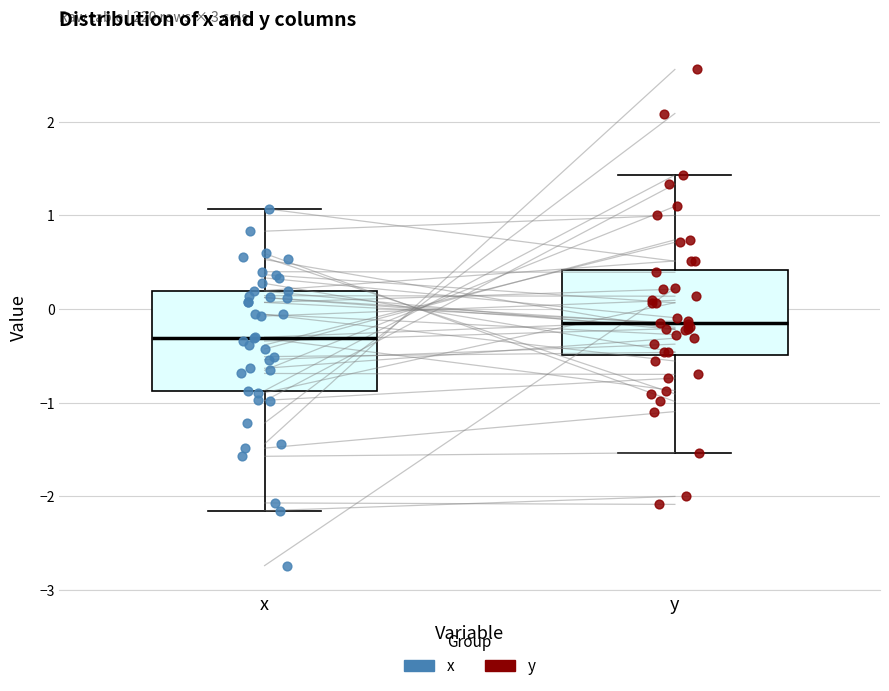

Where is the upper edge of the box for y on the y-axis? The values are not printed on the chart, so give them approximately, as read against the axis.

0.4